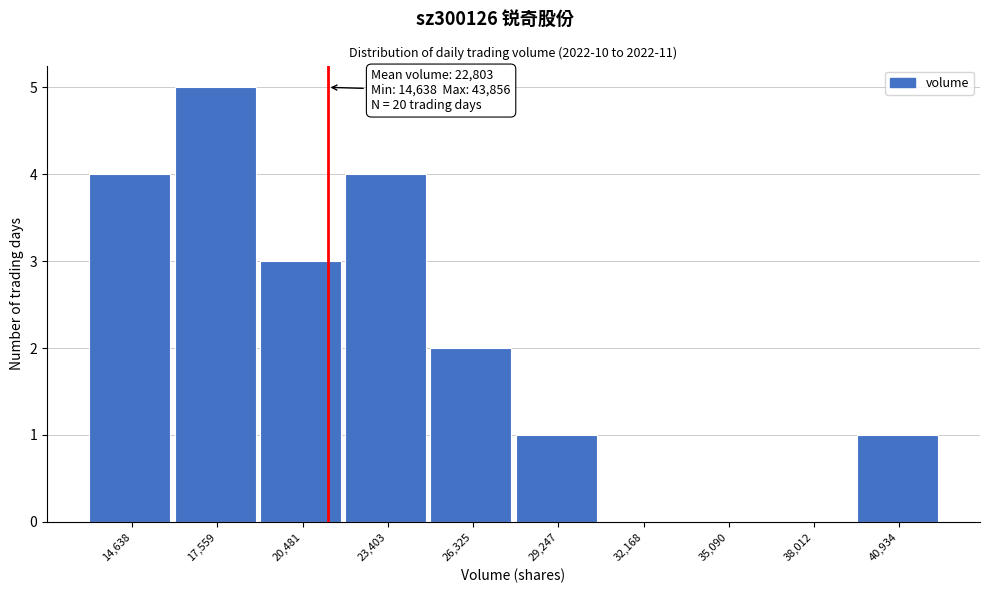

Reading left to right, list all the values displayed in this chart.

14,638=4	17,559=5	20,481=3	23,403=4	26,325=2	29,247=1	32,168=0	35,090=0	38,012=0	40,934=1